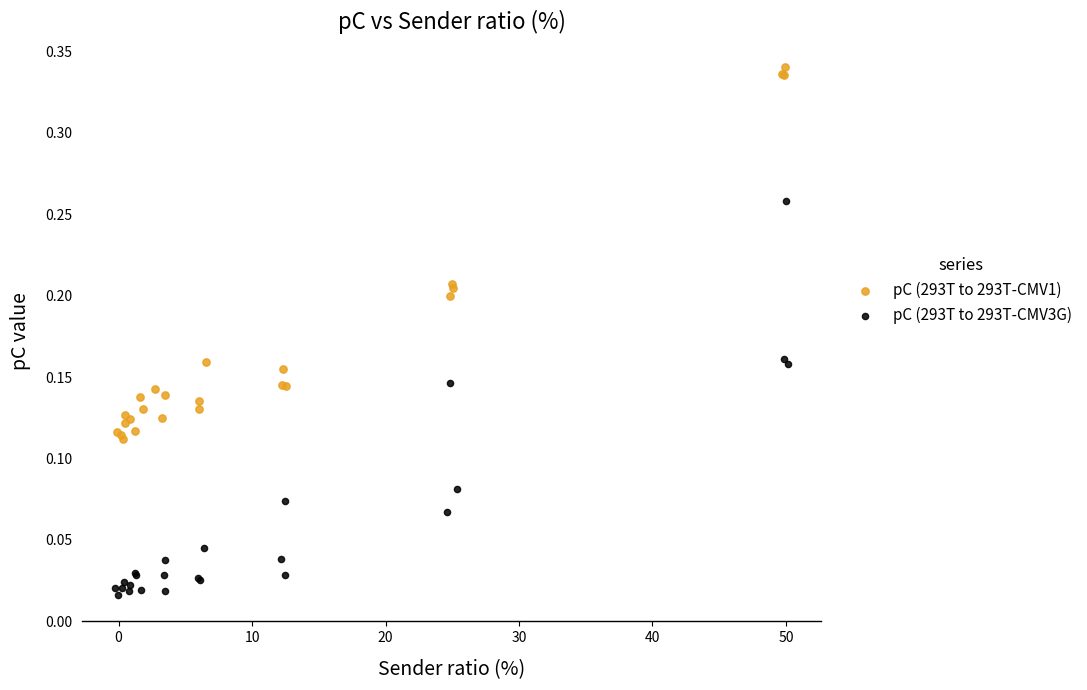

Which series reaches the minimum Y coordinate?

pC (293T to 293T-CMV3G)